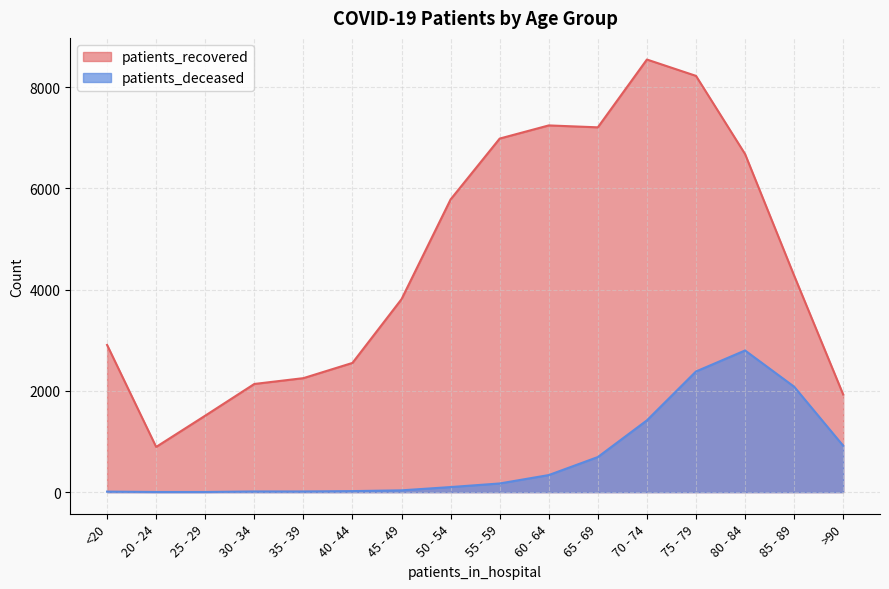

The value of patients_deceased at >90 is 233. True or false?

False